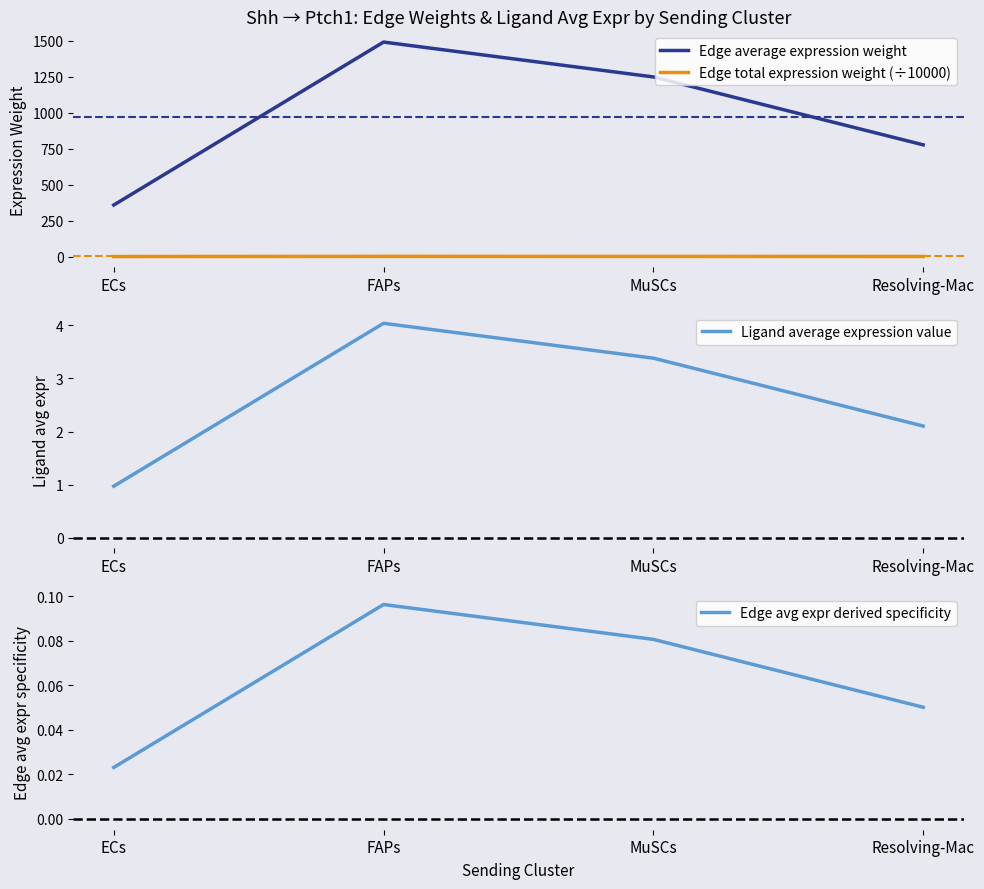

Read the Edge avg expr derived specificity value at MuSCs.

0.1